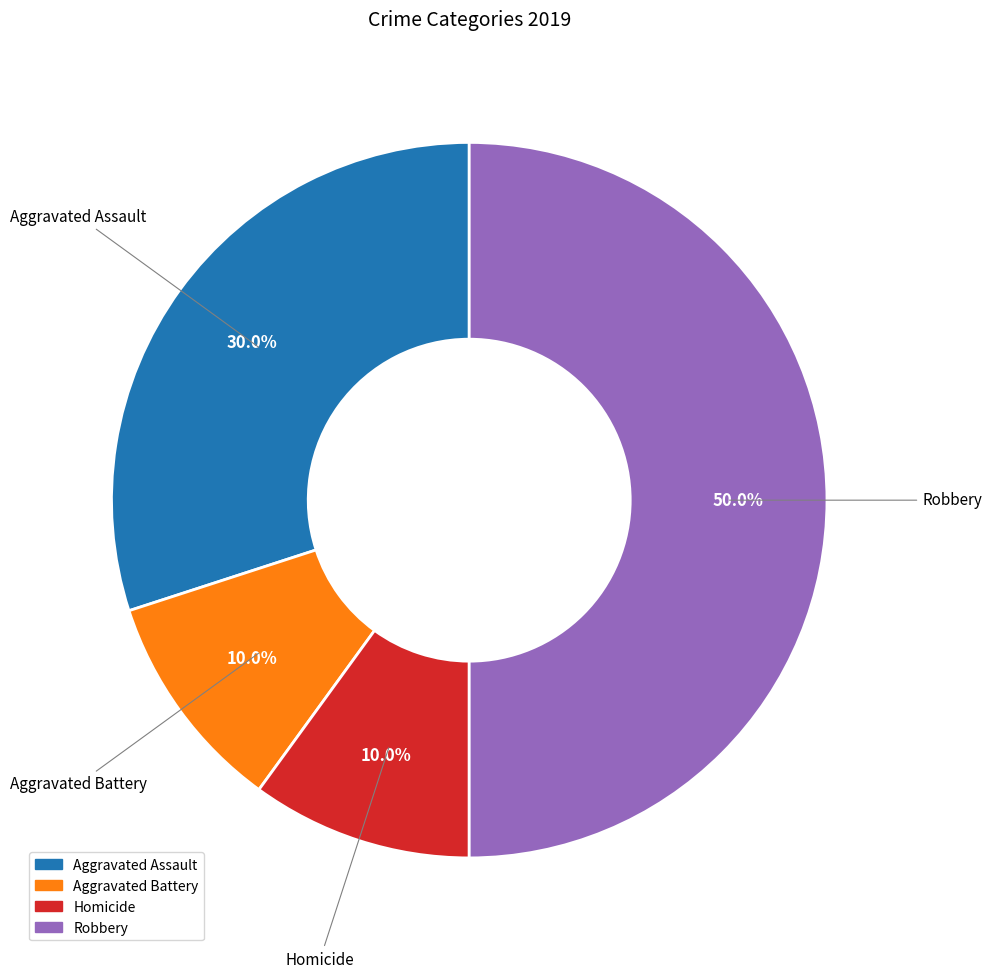

How many slices are in this pie chart?

4